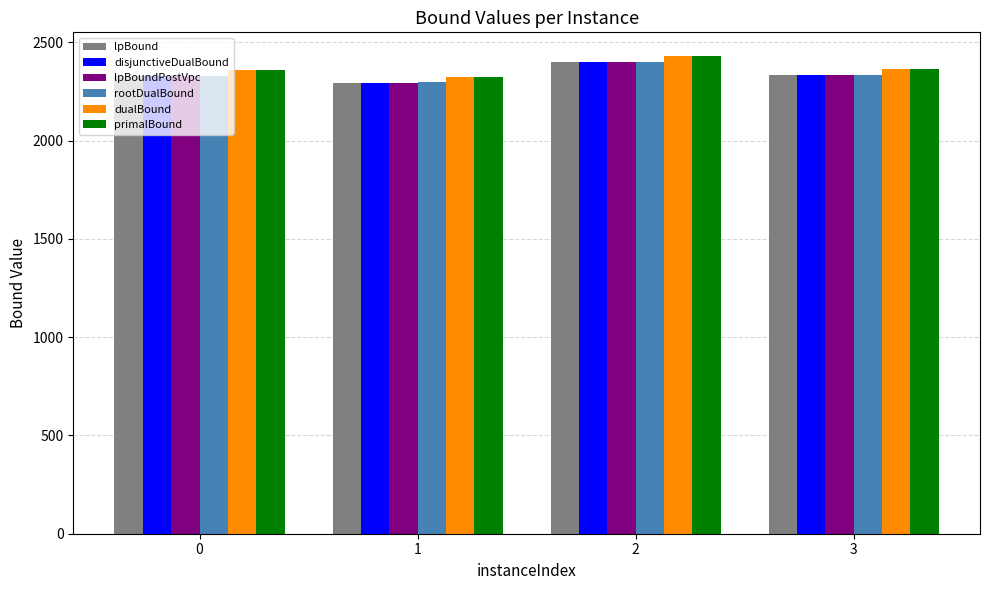

The value of rootDualBound at 3 is 2334.4. True or false?

True